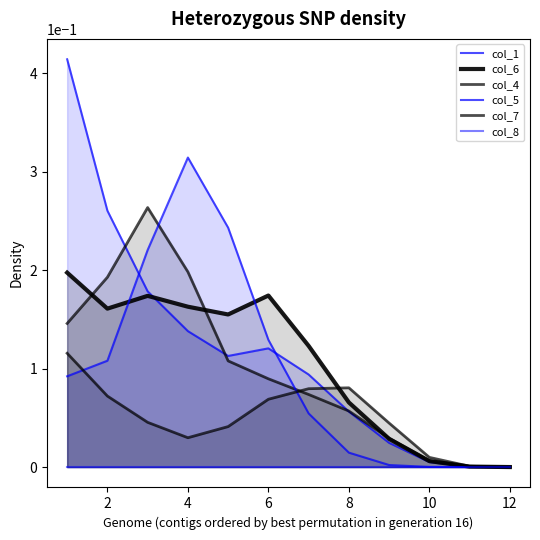

What is the difference between the second highest and minimum values in the col_5 series?

0.2